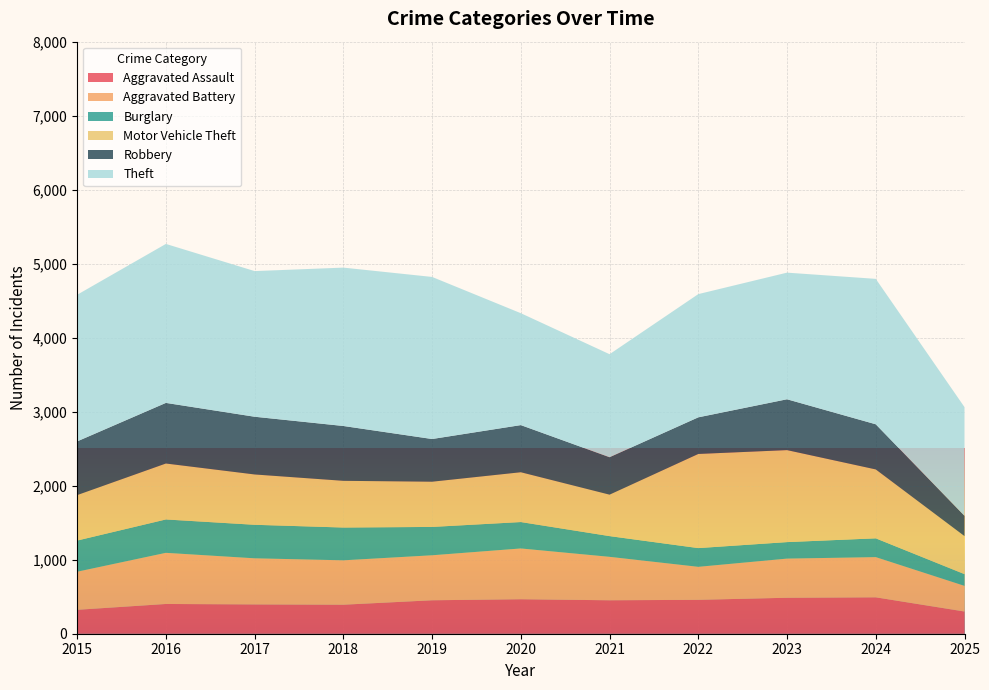

Reading left to right, list all the values displayed in this chart.

Aggravated Assault: 2015=323	2016=402	2017=396	2018=392	2019=452	2020=466	2021=452	2022=458	2023=486	2024=492	2025=300
Aggravated Battery: 2015=515	2016=691	2017=623	2018=600	2019=608	2020=686	2021=587	2022=446	2023=529	2024=543	2025=347
Burglary: 2015=421	2016=451	2017=453	2018=443	2019=383	2020=357	2021=280	2022=253	2023=223	2024=254	2025=158
Motor Vehicle Theft: 2015=614	2016=756	2017=680	2018=631	2019=611	2020=673	2021=560	2022=1272	2023=1243	2024=931	2025=514
Robbery: 2015=726	2016=819	2017=780	2018=741	2019=577	2020=637	2021=506	2022=495	2023=687	2024=610	2025=274
Theft: 2015=1981	2016=2148	2017=1968	2018=2140	2019=2190	2020=1512	2021=1392	2022=1665	2023=1711	2024=1965	2025=1469